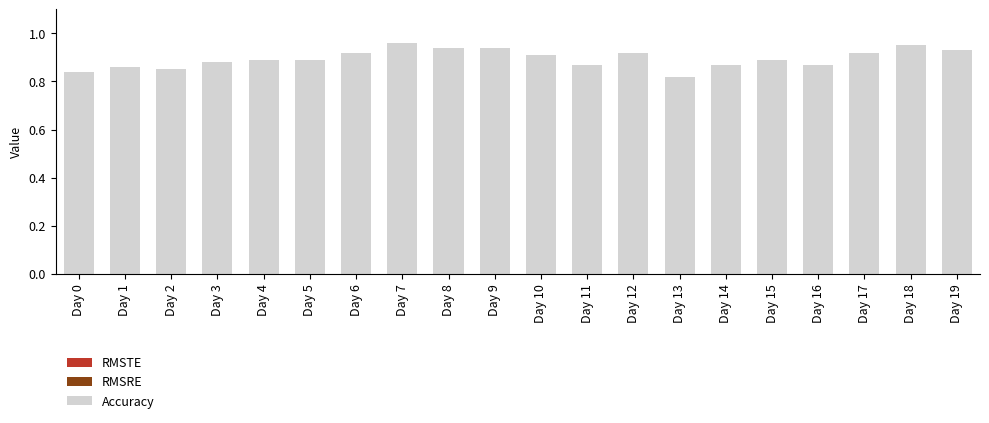

Is it true that the value at Day 10 is 0.9?

True